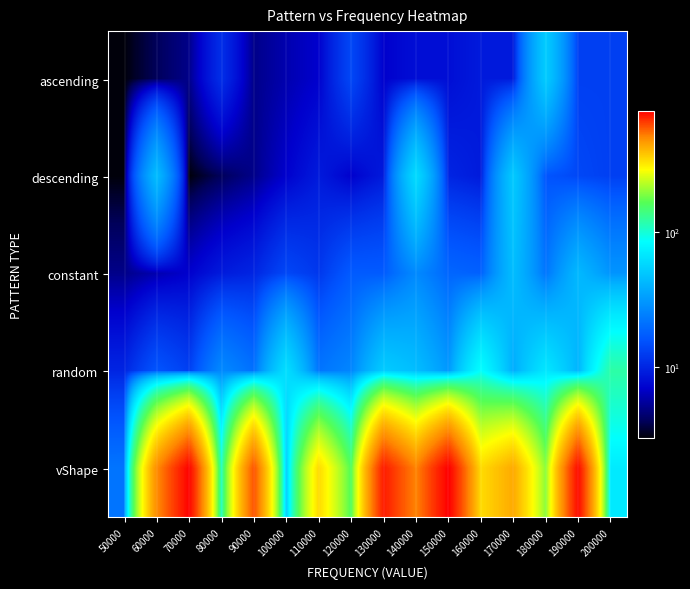

Which category has the lowest value across all series?

50000